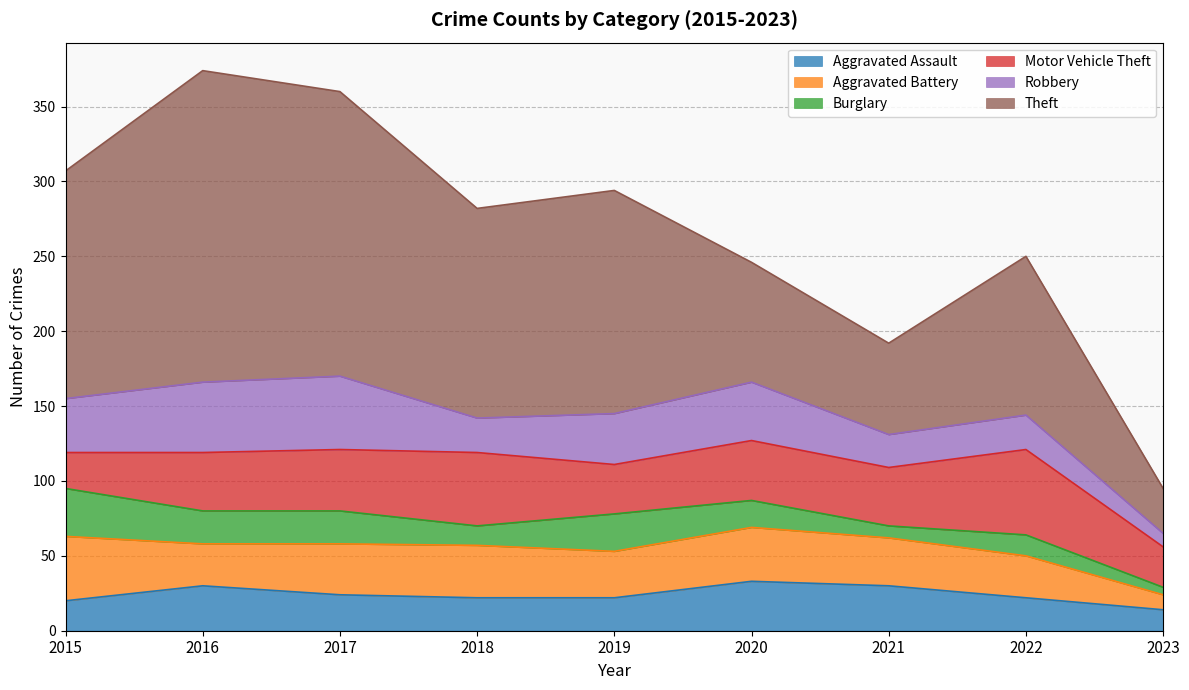

How many interior local valleys does the Robbery series have?

2